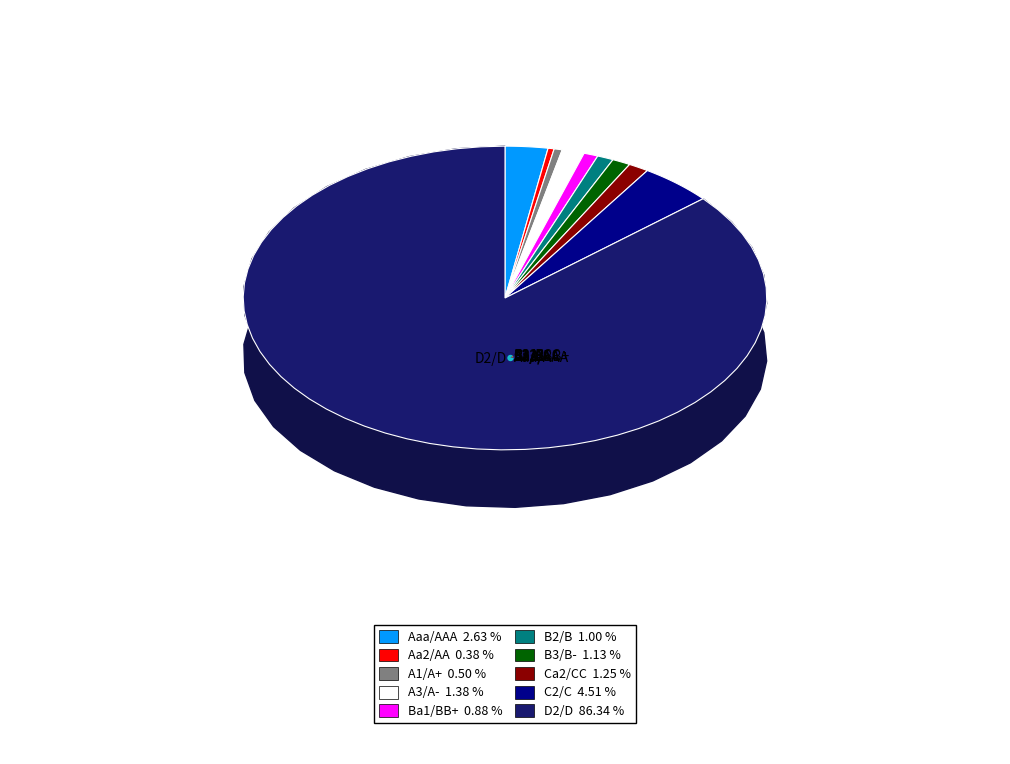

What is the largest slice in the pie chart?

D2/D